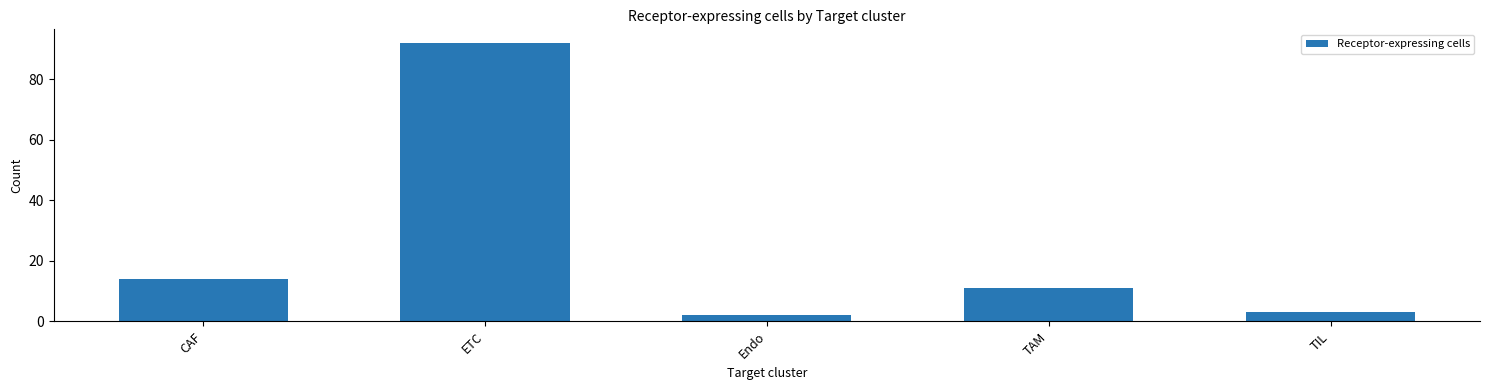

What is the difference between the second highest and minimum values?

12